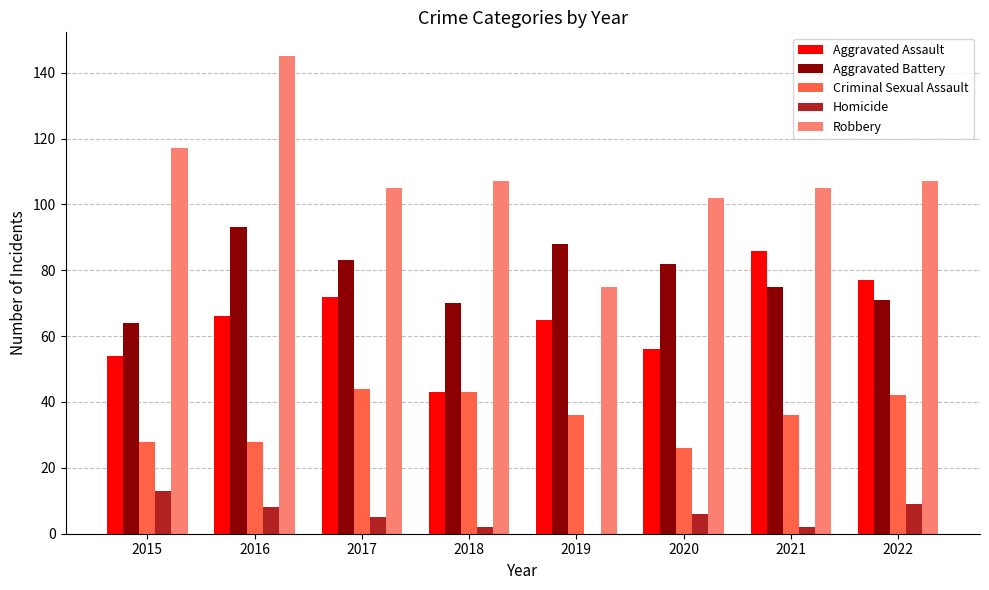

How many distinct data groups are displayed?

5